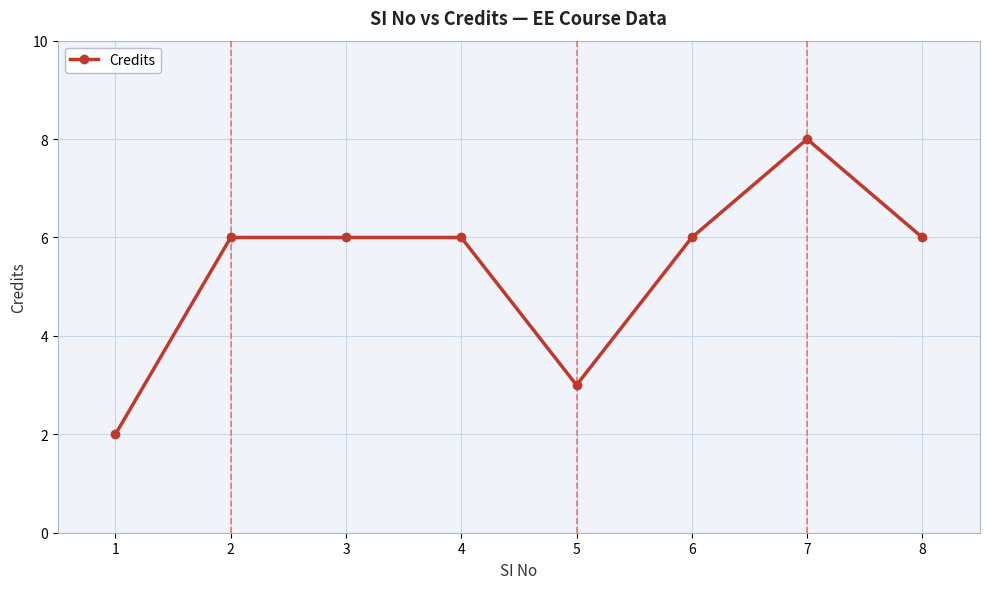

What is the average value?

5